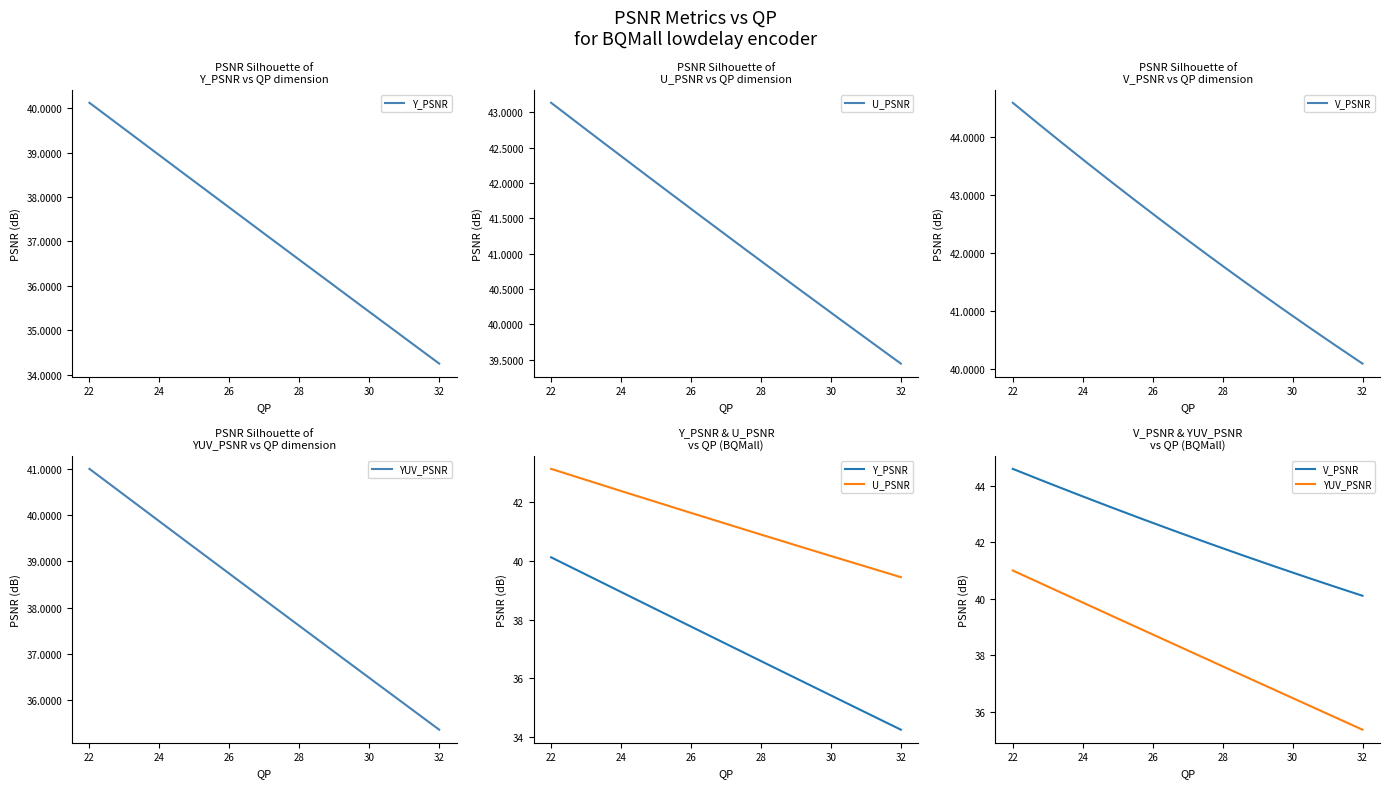

True or false: V_PSNR and Y_PSNR intersect in this chart.

False